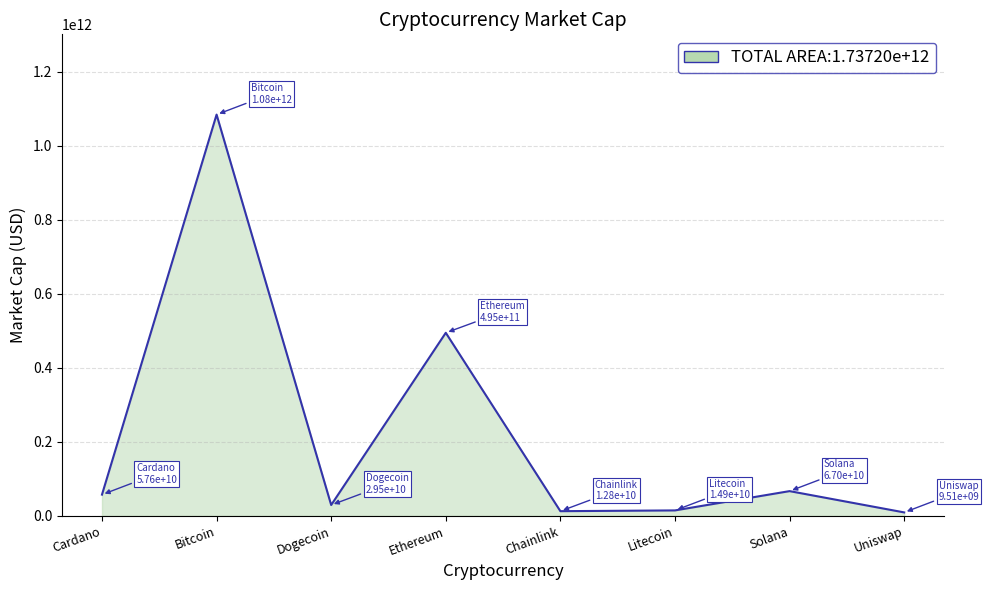

True or false: the data has more than 1 interior local peaks.

True